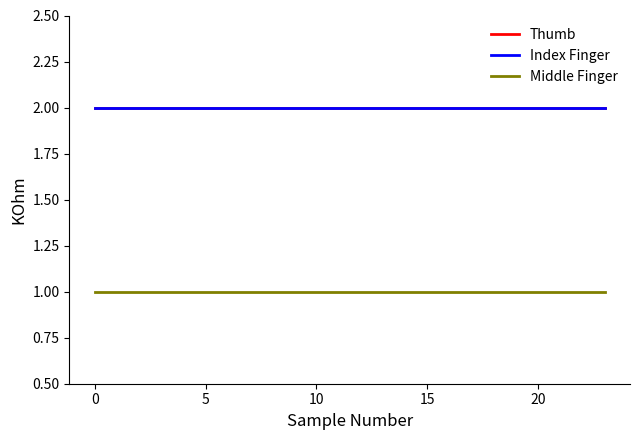

True or false: Thumb has more than 2 interior local peaks.

False